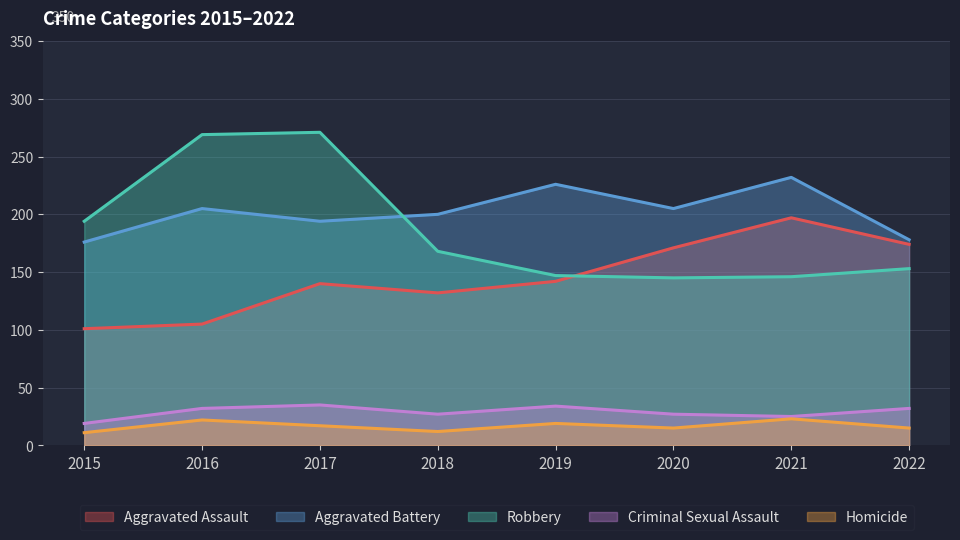

True or false: Criminal Sexual Assault has a value of 39 at 2018.

False